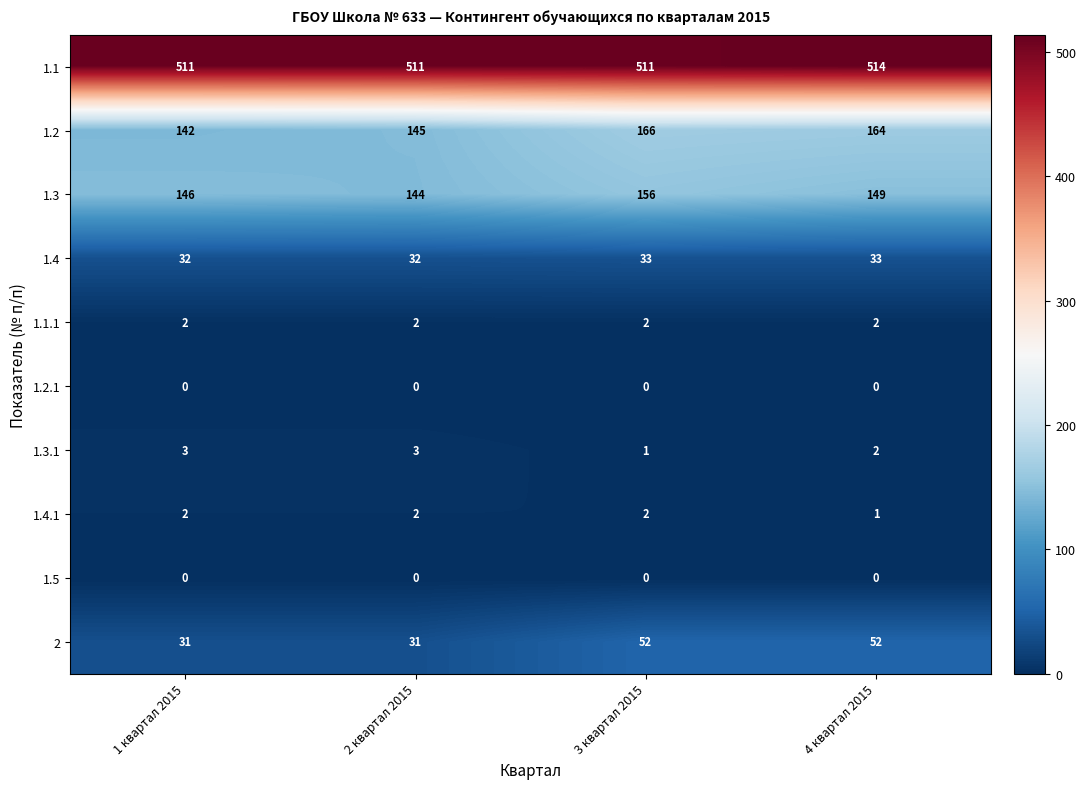

At how many categories does at least one series exceed 171?

4